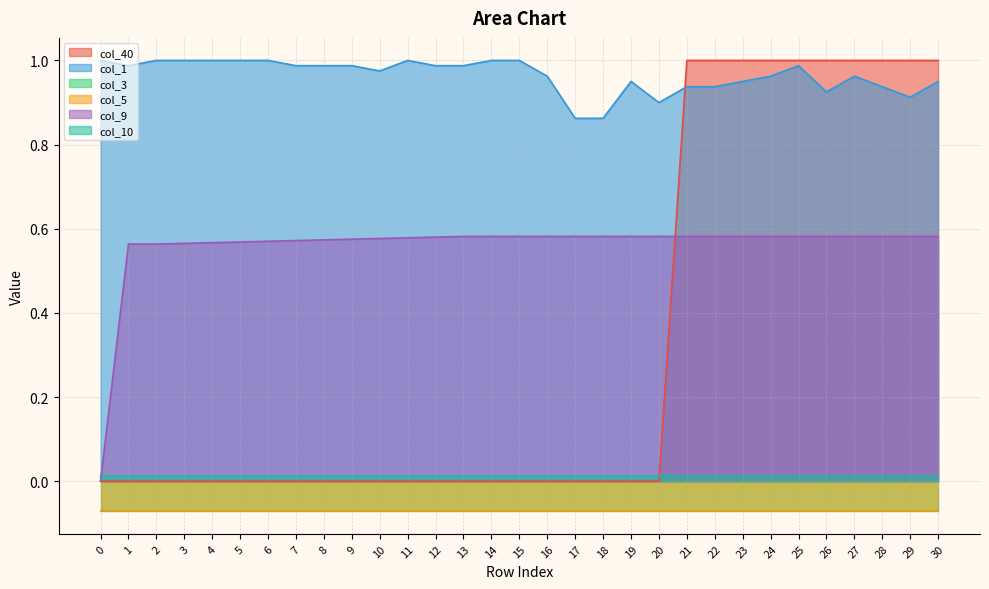

Is it true that col_40 equals 0.4 at 25?

False